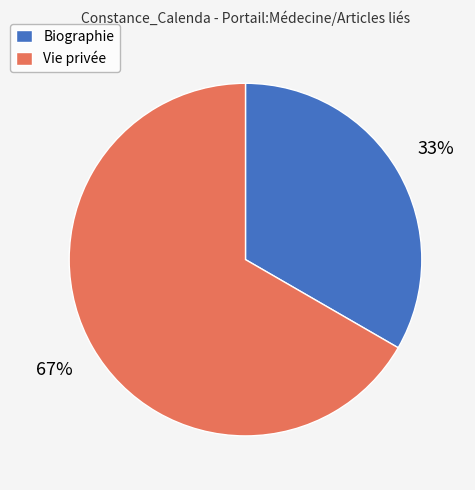

Is the sum of Vie privée and Biographie greater than half?

Yes